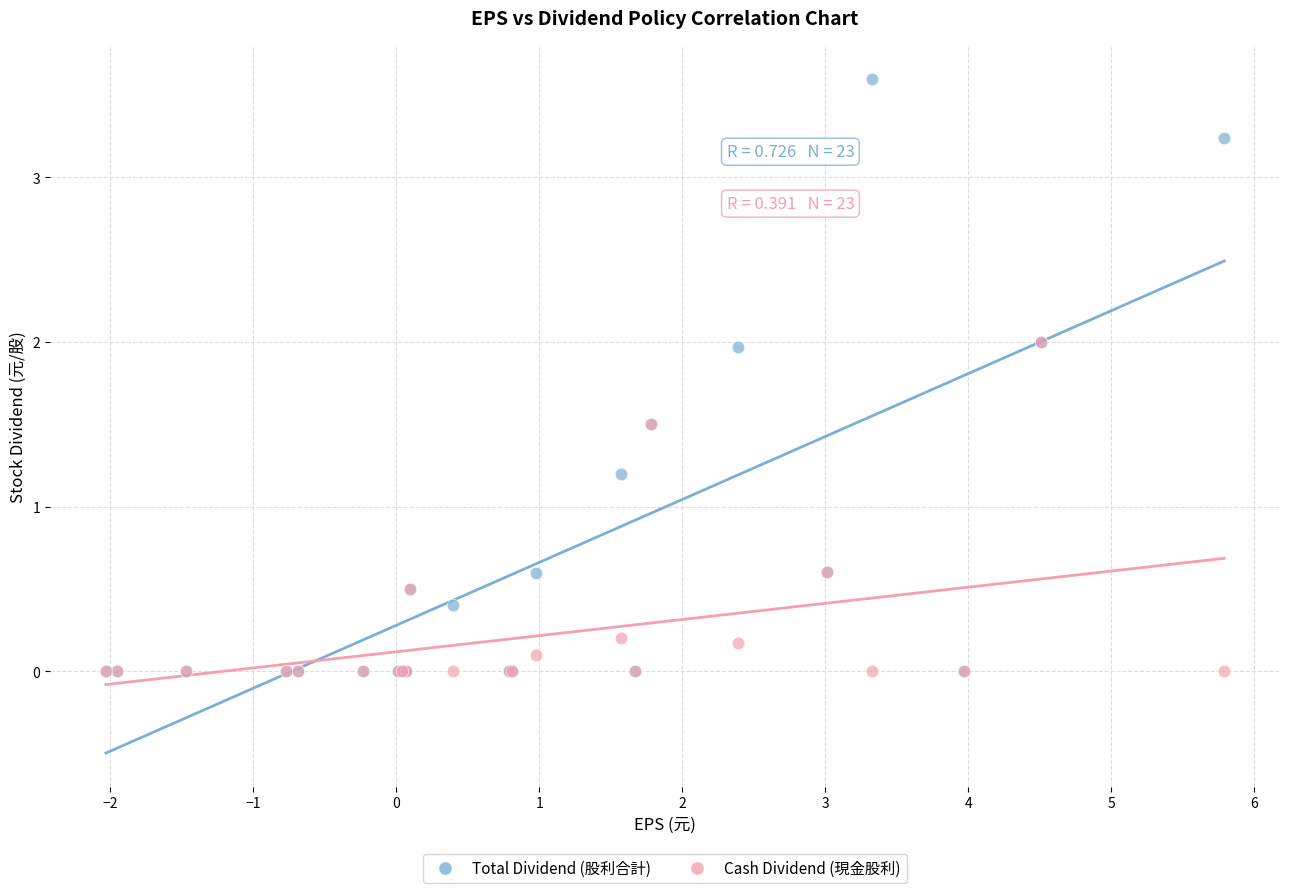

Across all series, what Y value is closest to 1?

1.2